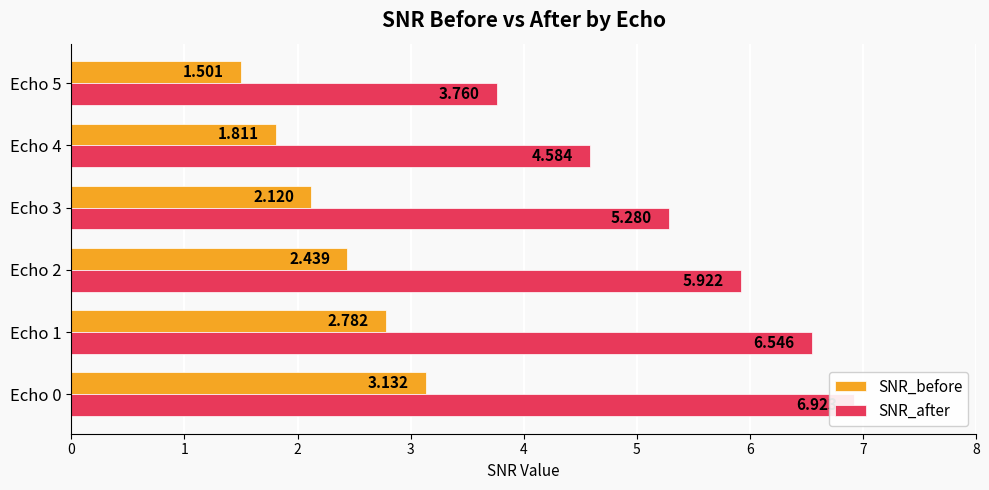

The SNR_after series shows 7.0 at Echo 3. True or false?

False